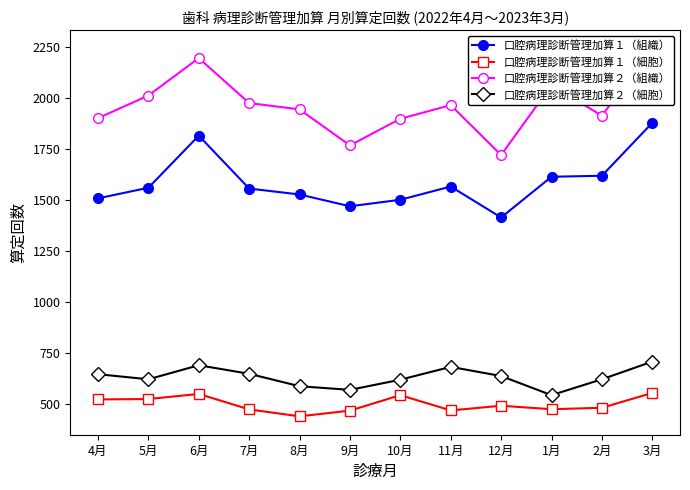

Which series has the largest total across all categories?

口腔病理診断管理加算２（組織）